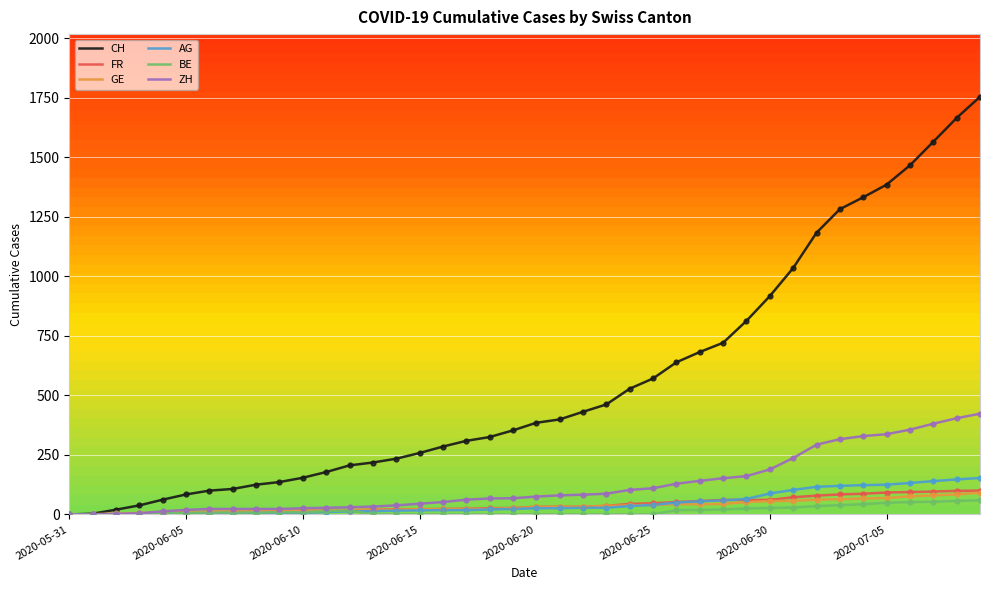

At how many categories does at least one series exceed 1543?

3